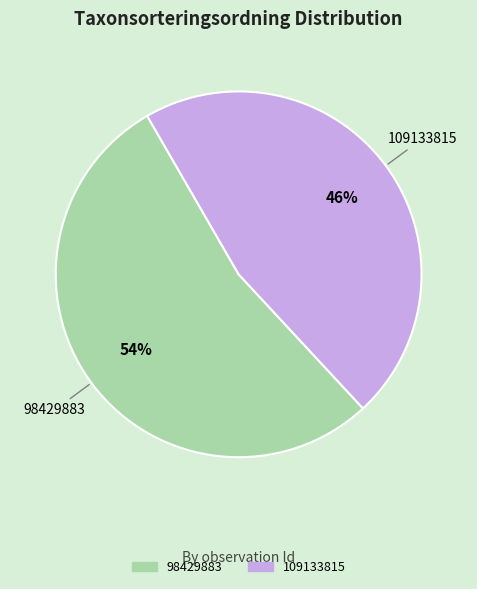

Is there any slice that represents more than half of the pie?

Yes